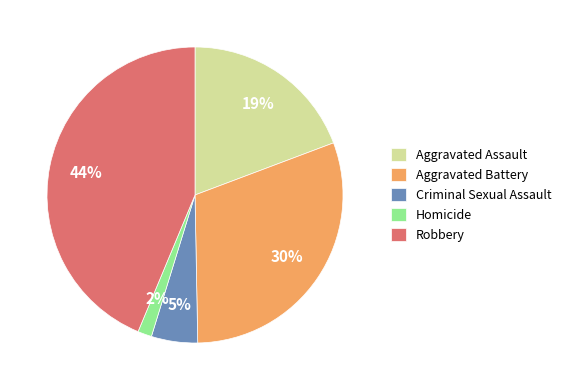

Combined, do Criminal Sexual Assault and Aggravated Battery account for over 50%?

No